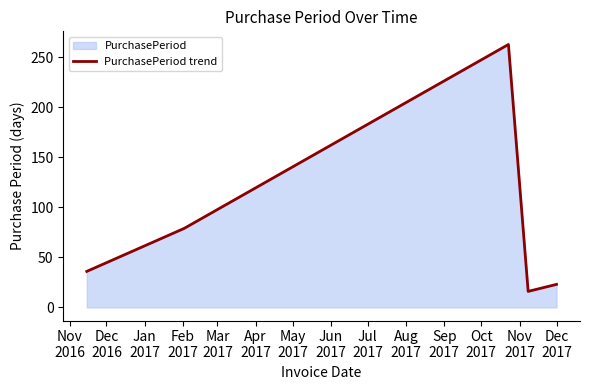

What is the smallest value displayed?

16